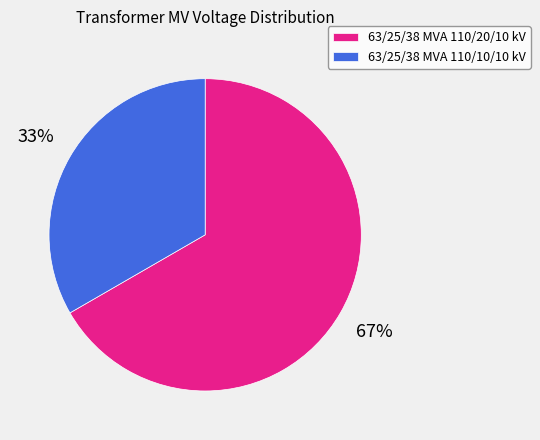

Which has a higher value, 63/25/38 MVA 110/10/10 kV or 63/25/38 MVA 110/20/10 kV?

63/25/38 MVA 110/20/10 kV